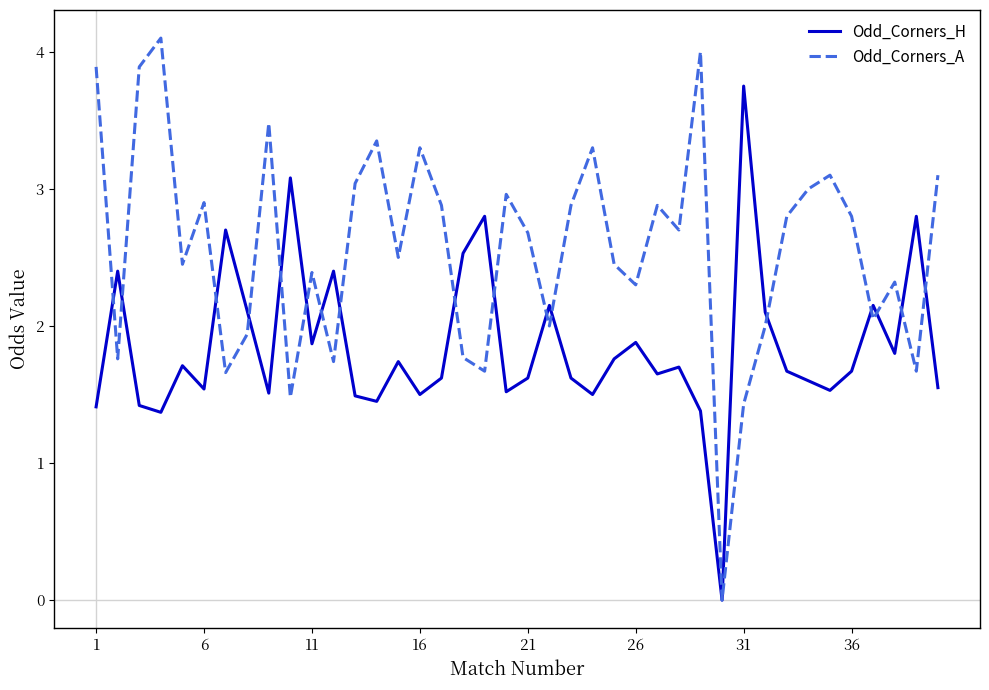

How many values in the Odd_Corners_H series exceed 1?

39